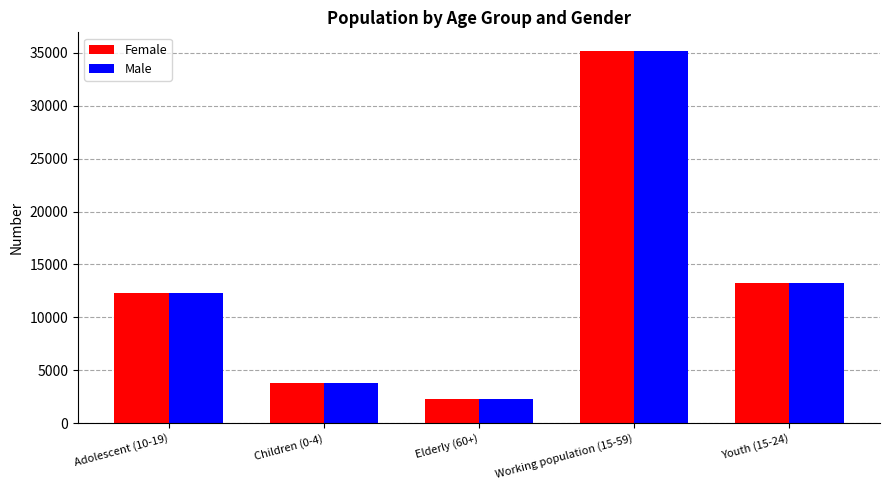

At how many categories does at least one series exceed 34753?

1